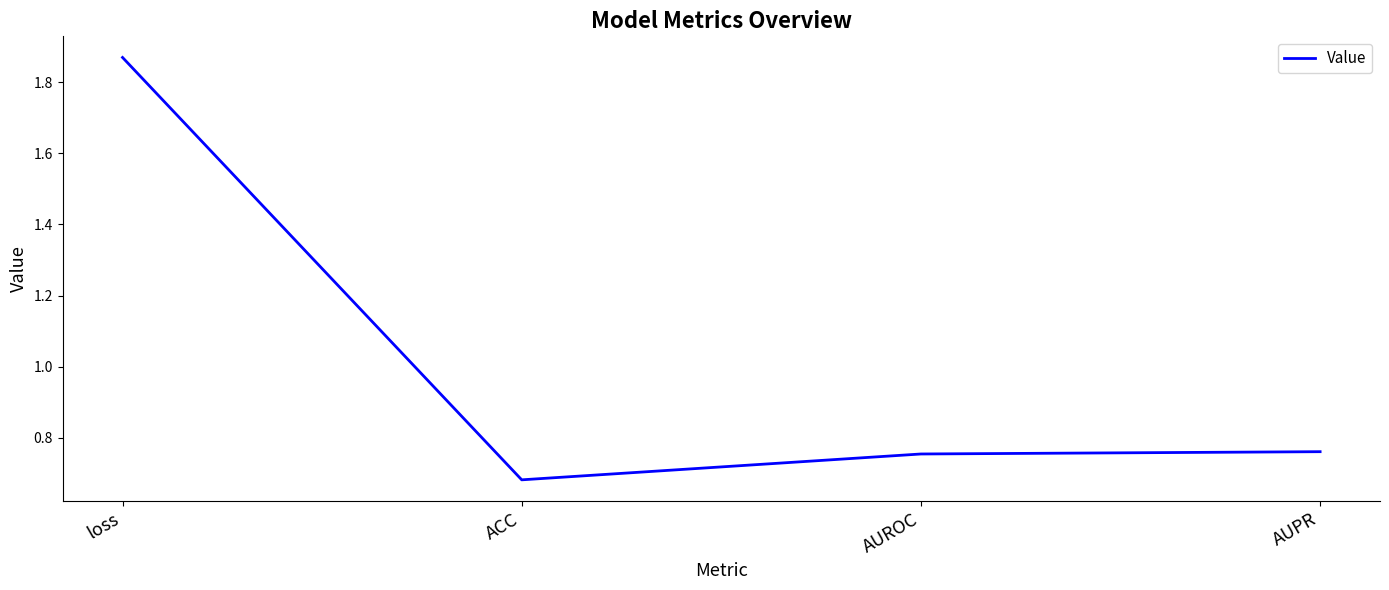

Count the values in the range 0 to 1.

3